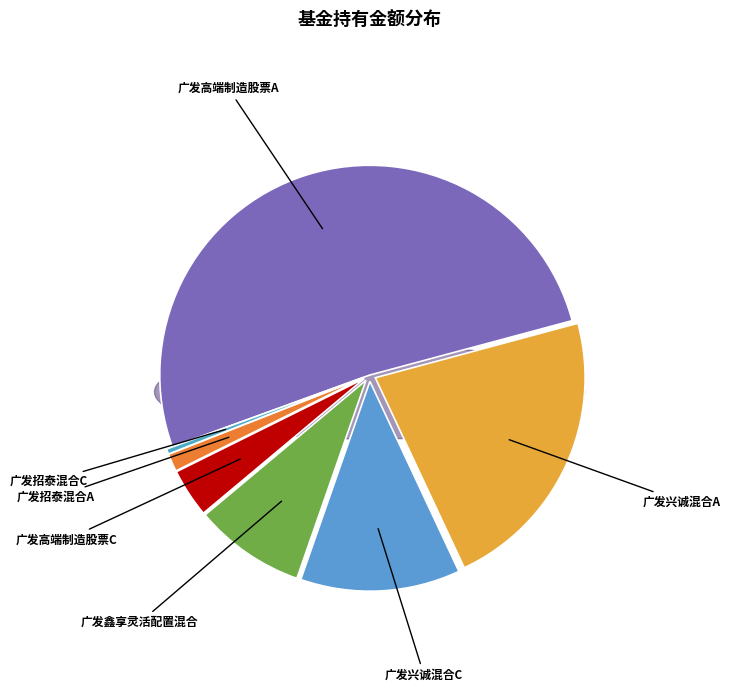

What is the ratio of the value at 广发兴诚混合C to the value at 广发招泰混合A?

9.0